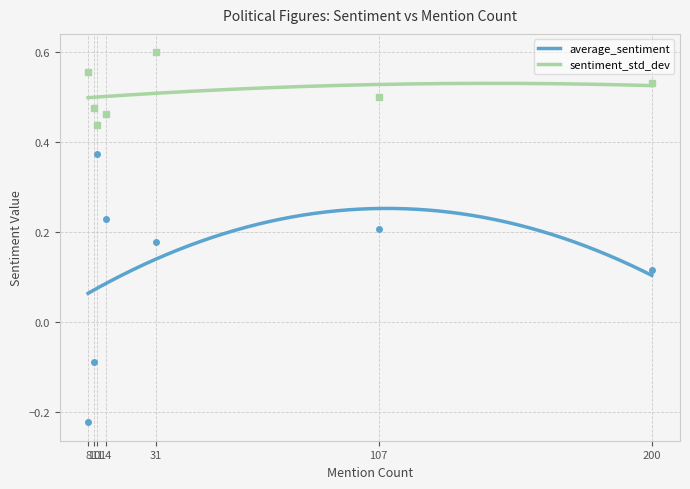

What is the sum of the sentiment_std_dev values at 200 and 11?

1.1